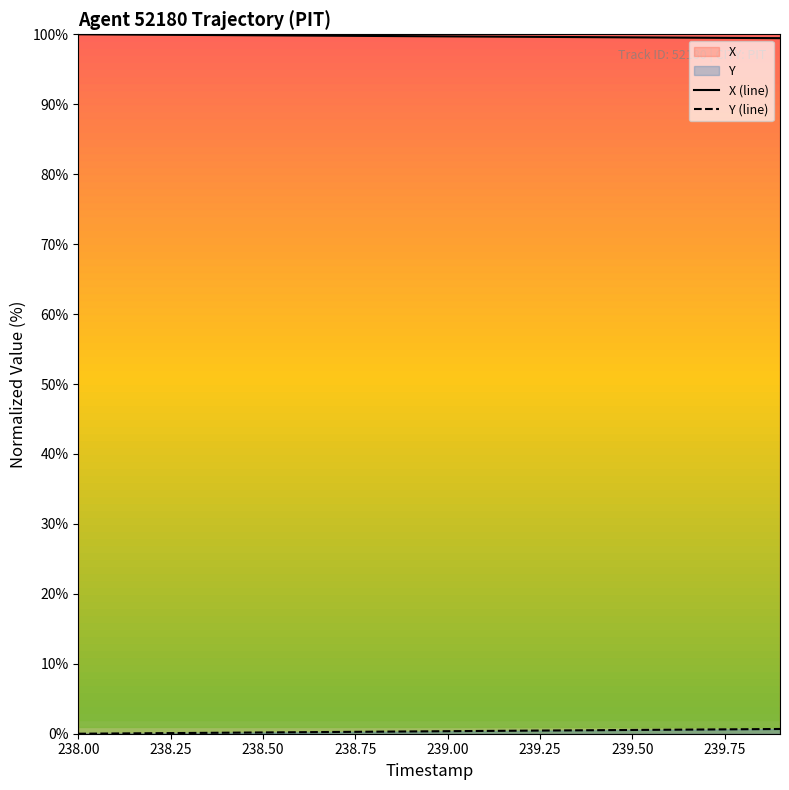

Reading right to left, what are all the values shown in this chart?

X: 99.4	99.5	99.5	99.5	99.6	99.6	99.6	99.6	99.7	99.7	99.7	99.8	99.8	99.8	99.9	99.9	99.9	99.9	100.0	100.0
Y: 0.7	0.6	0.6	0.6	0.5	0.5	0.5	0.4	0.4	0.4	0.3	0.3	0.3	0.2	0.2	0.1	0.1	0.1	0.0	0.0